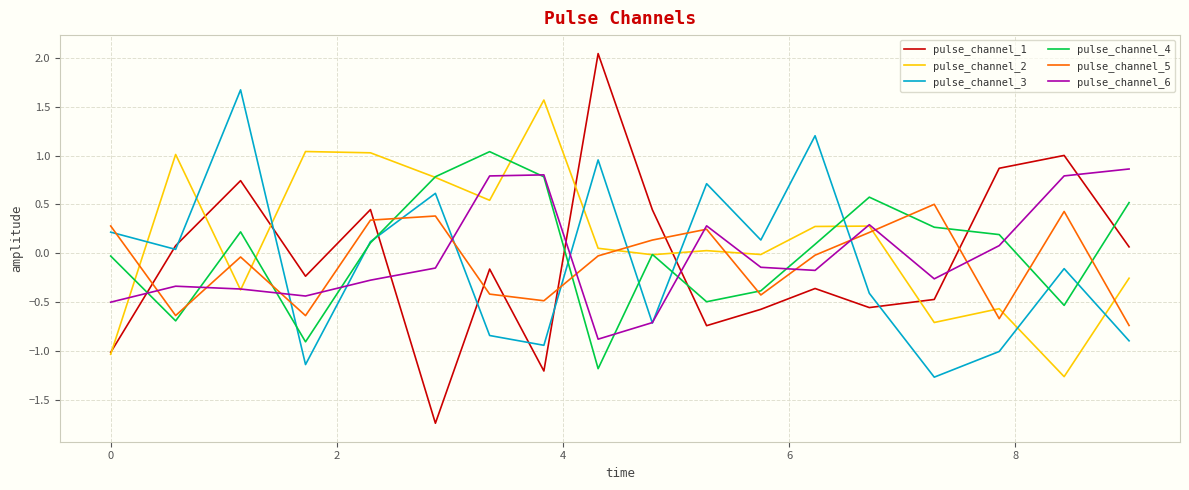

What is the smallest value displayed?

-1.7